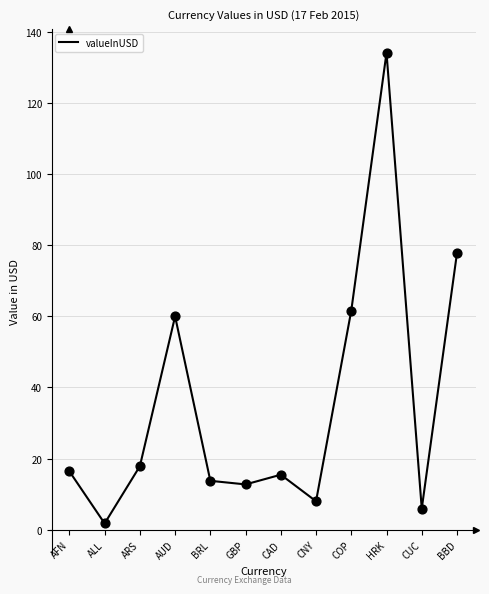

What is the ratio of the value at CAD to the value at AUD?

0.3